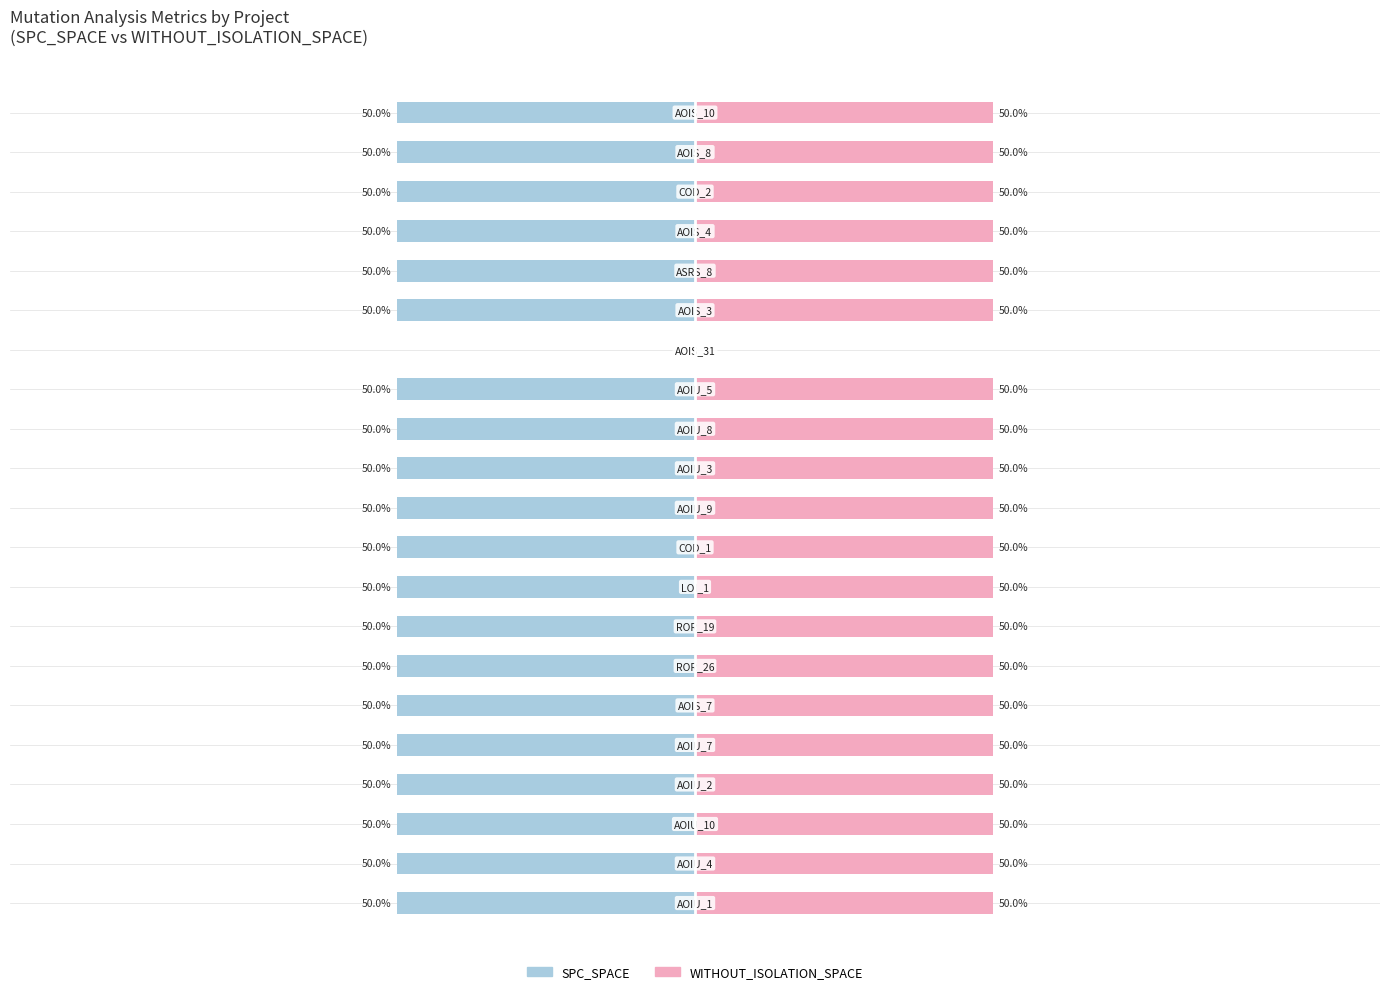

What is the value of the SPC_SPACE bar at the 3rd from the left?

-50